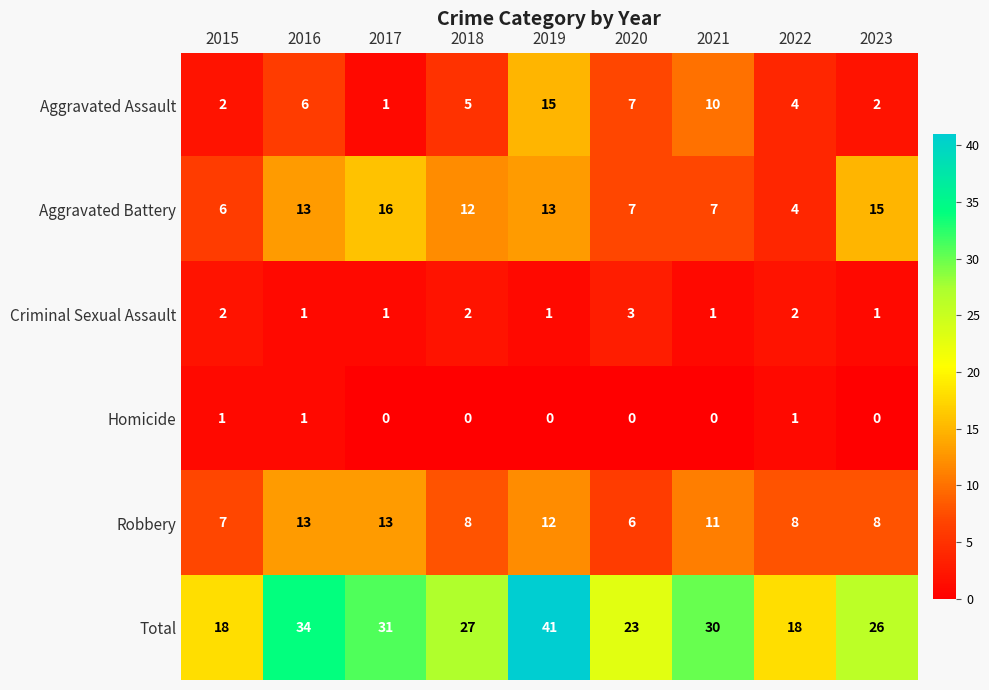

List the series in order of their peak value, lowest first.

Homicide, Criminal Sexual Assault, Robbery, Aggravated Assault, Aggravated Battery, Total